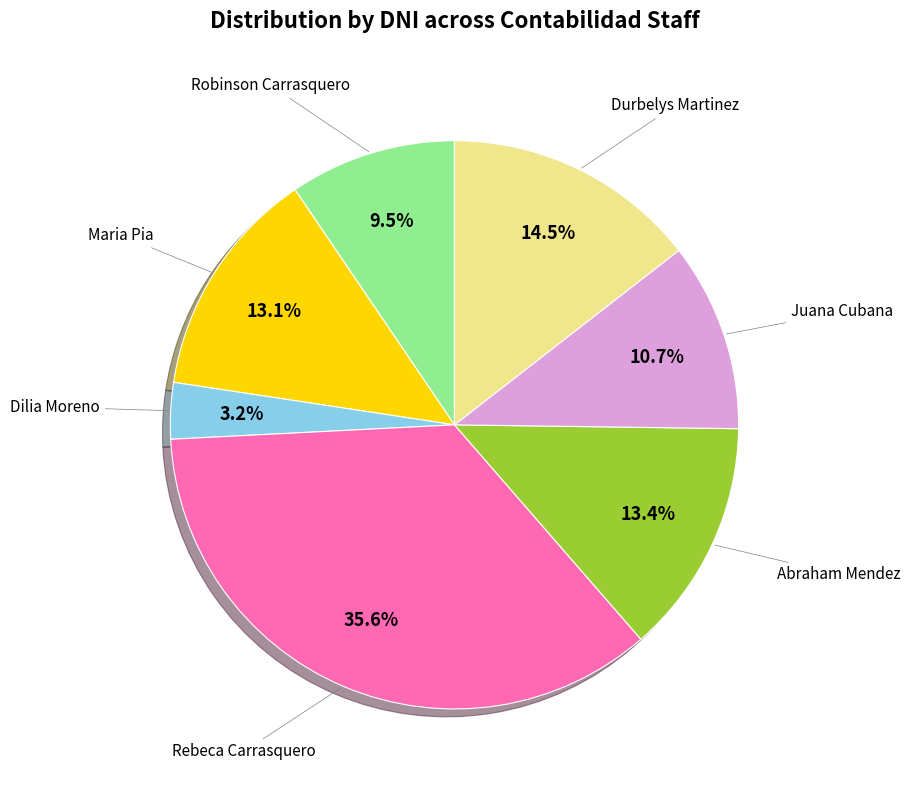

Does any single category account for the majority?

No